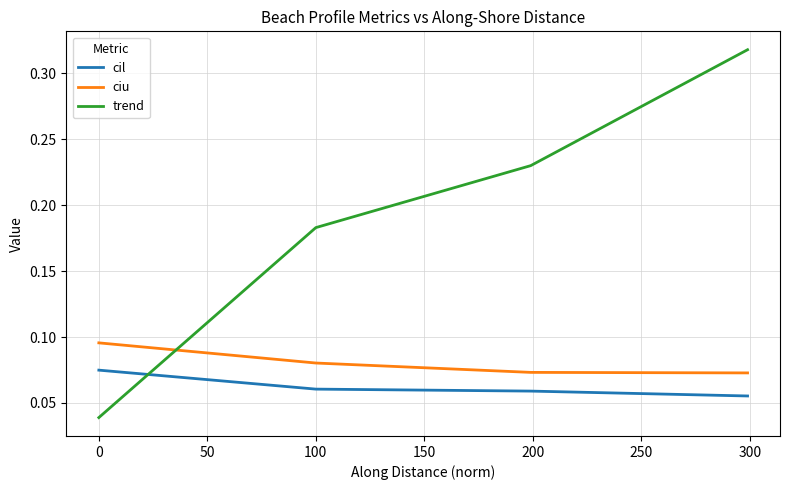

Is this an area chart (filled region under the line)?

No